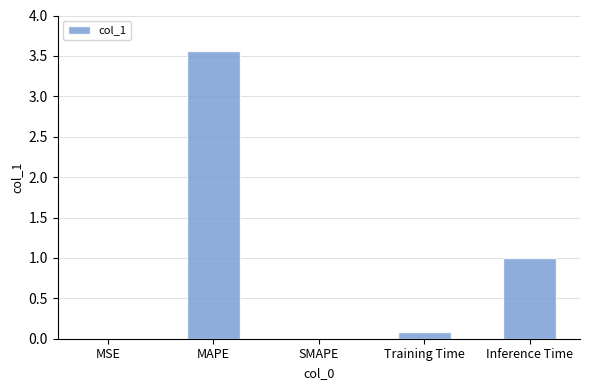

Which category has the highest value across all series?

MAPE